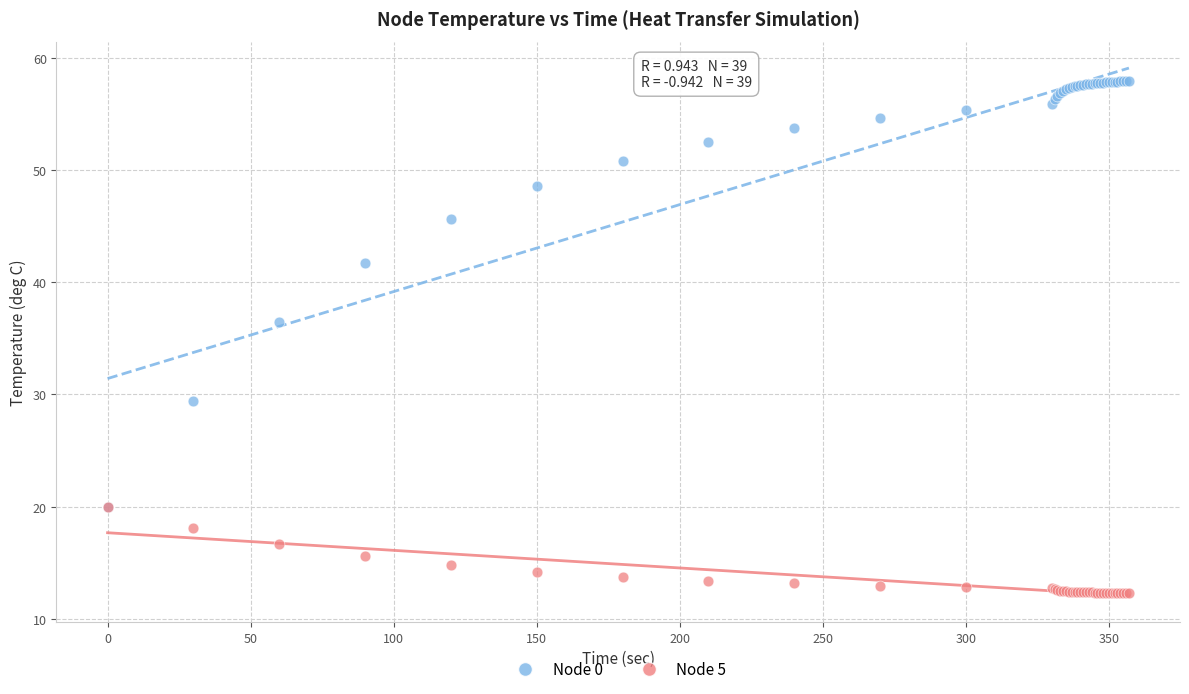

Across all series, what Y value is closest to 35?

36.4